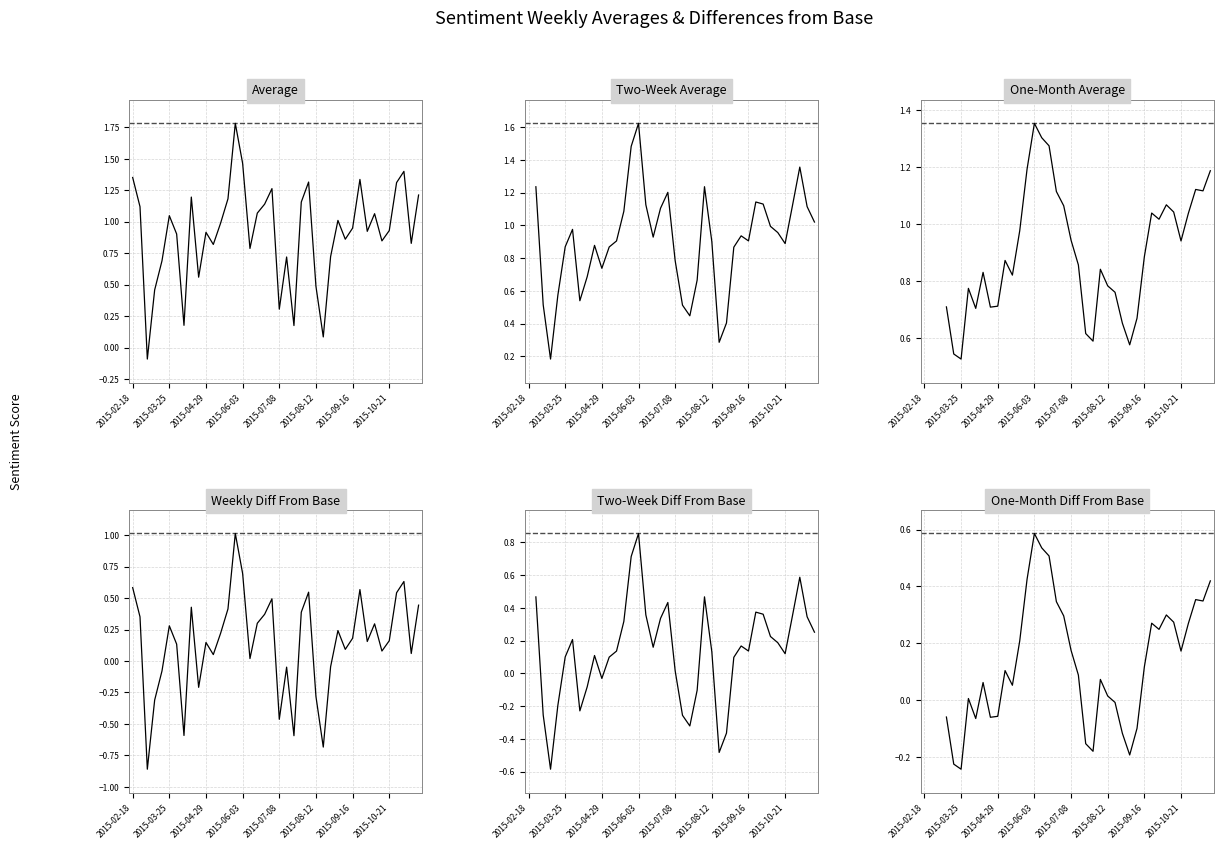

At which label does Two-Week Average Diff From Base first exceed 0?

2015-03-25